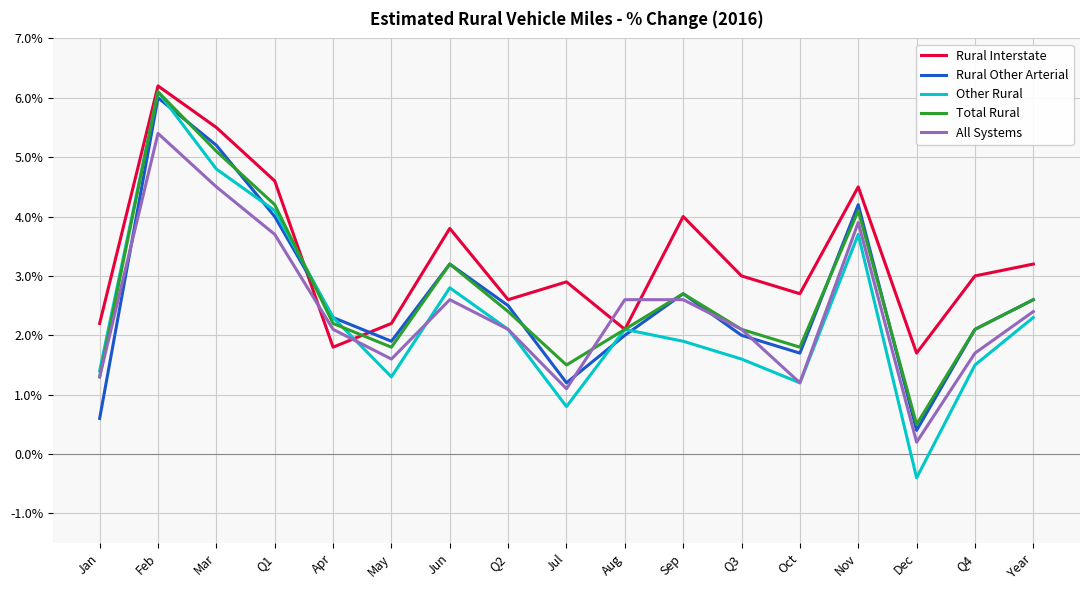

What is the spread (max minus min) of values at Q3?

1.4